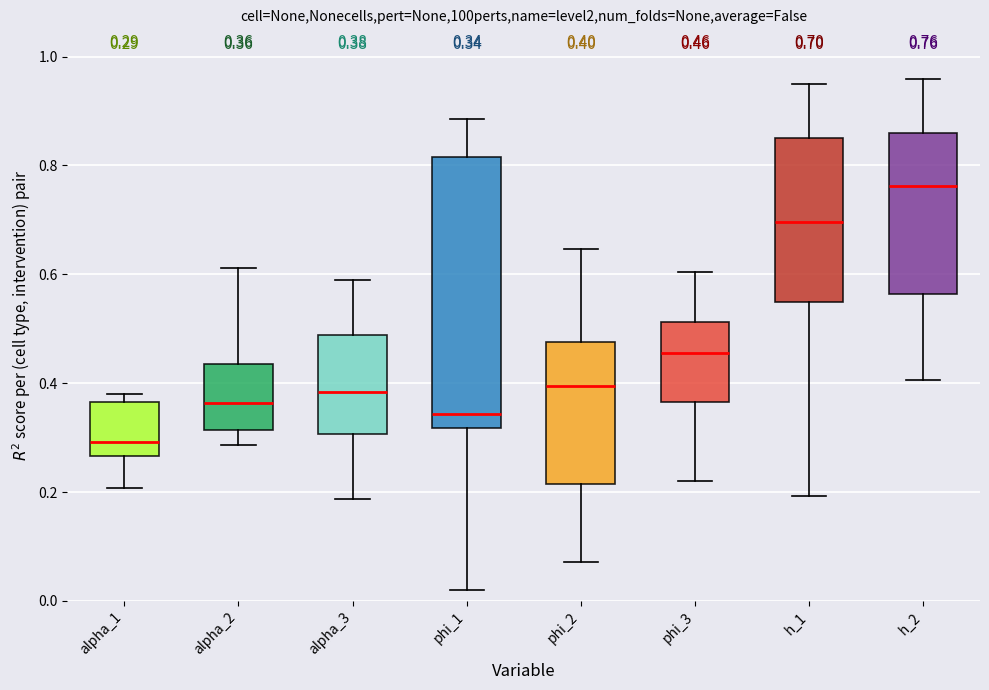

Which box has the lowest median line?

alpha_1